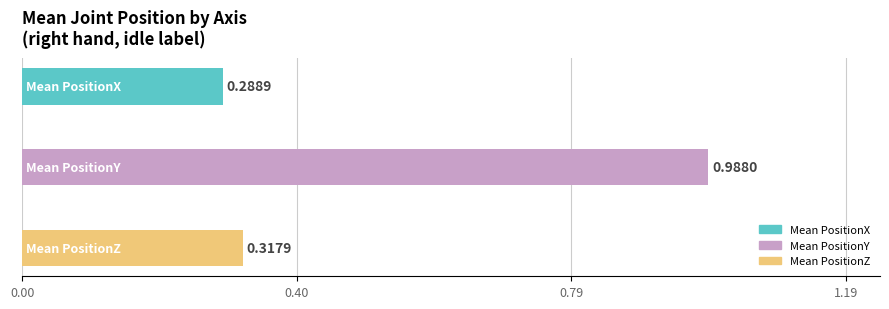

What is the difference between the maximum and second lowest values?

0.7